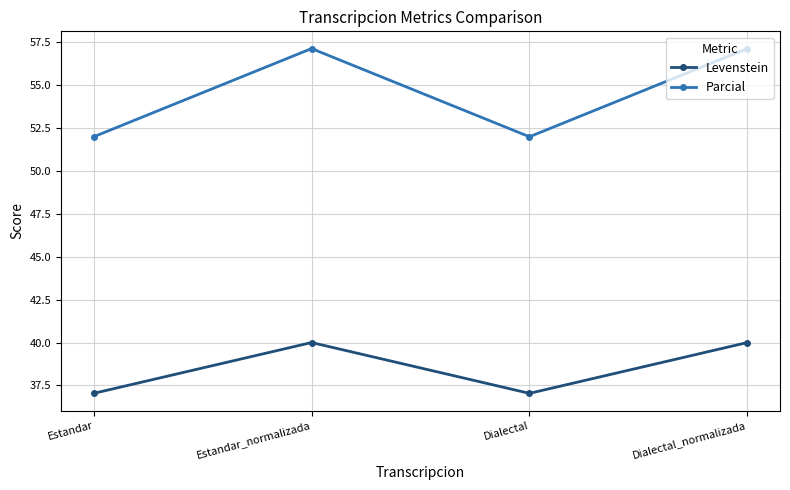

How many series are shown in this chart?

2